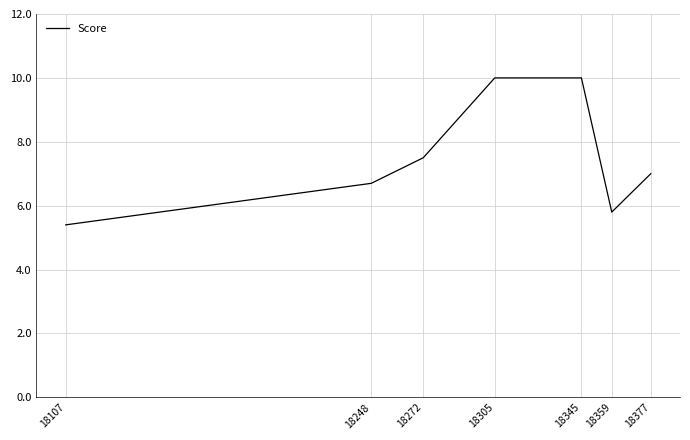

How many interior local valleys (lower than both neighbors) does the data have?

1